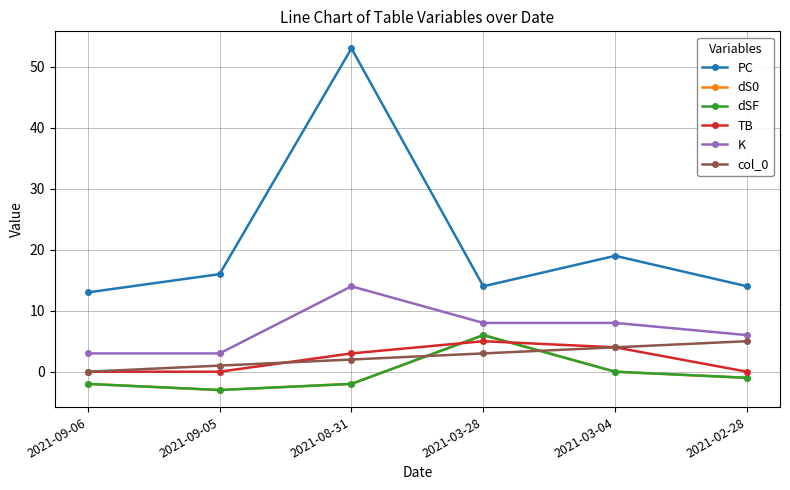

Reading right to left, what are all the values shown in this chart?

PC: 14	19	14	53	16	13
dS0: -1	0	6	-2	-3	-2
dSF: -1	0	6	-2	-3	-2
TB: 0	4	5	3	0	0
K: 6	8	8	14	3	3
col_0: 5	4	3	2	1	0